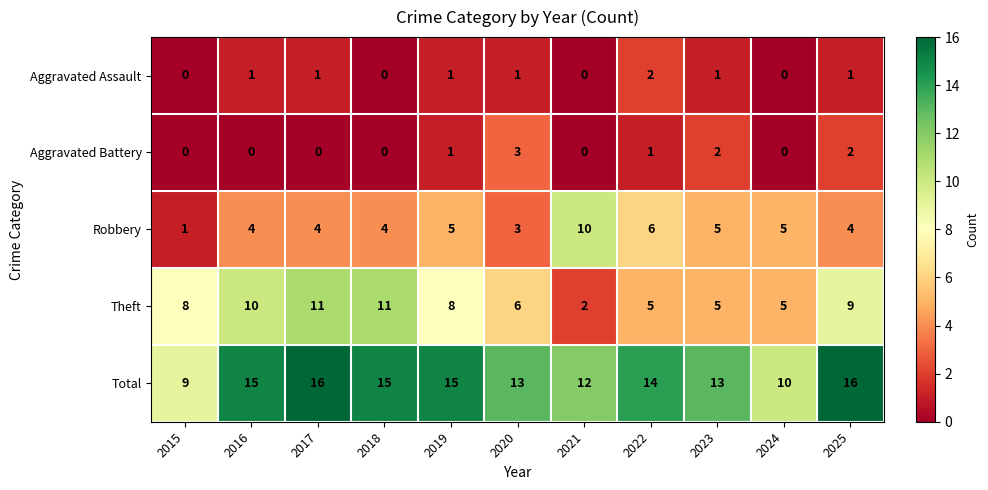

Rank the series by their maximum value, from highest to lowest.

Total, Theft, Robbery, Aggravated Battery, Aggravated Assault